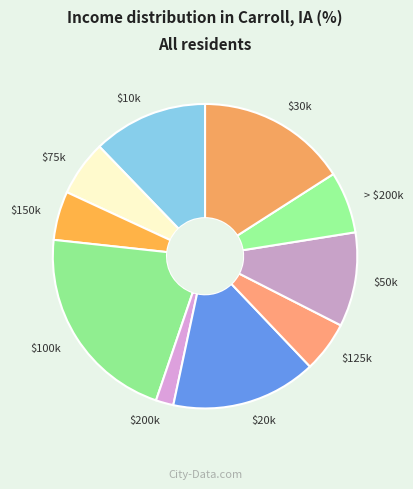

Is it true that $200k is 2% of the pie?

True